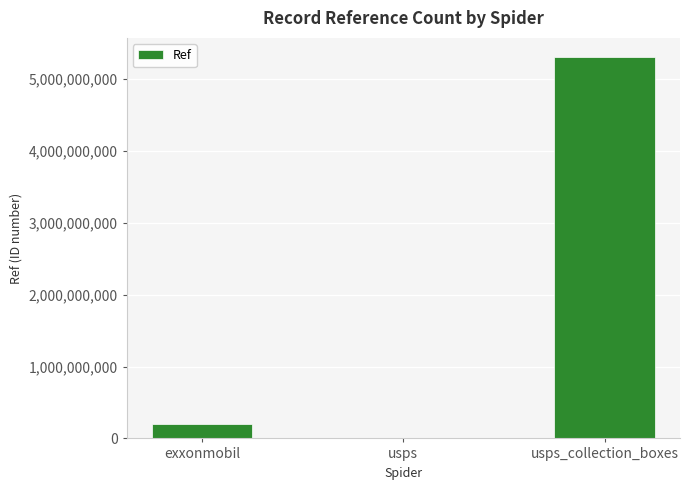

Count the number of data series in this chart.

1